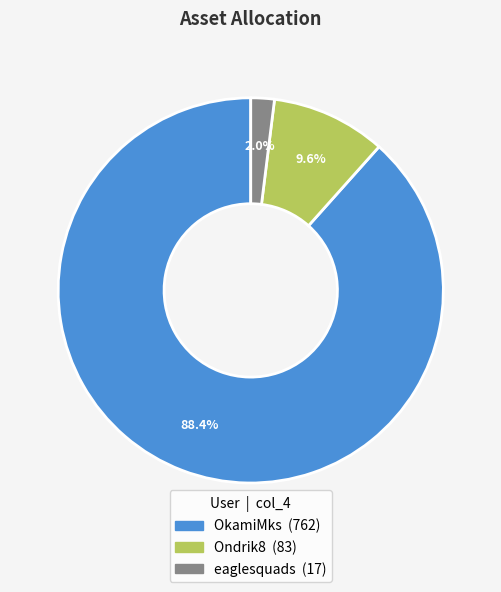

Which category accounts for the majority?

OkamiMks